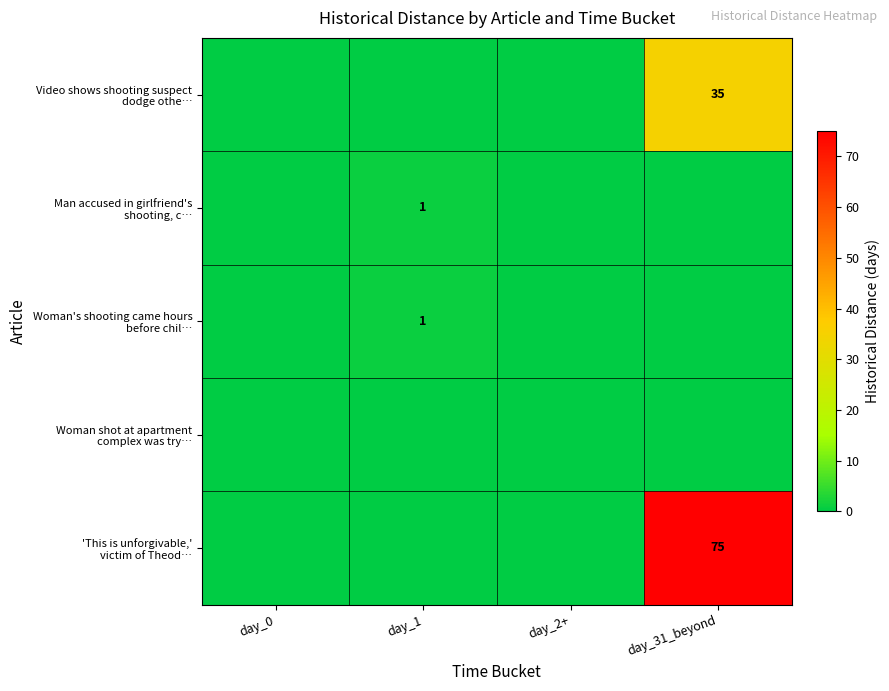

Which series has the widest spread of values?

'This is unforgivable,' victim of Theod…